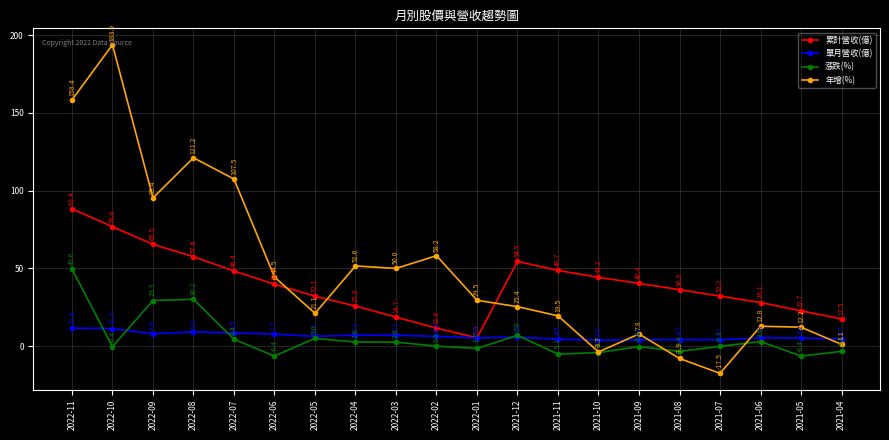

Which series has the largest total across all categories?

年增(%)